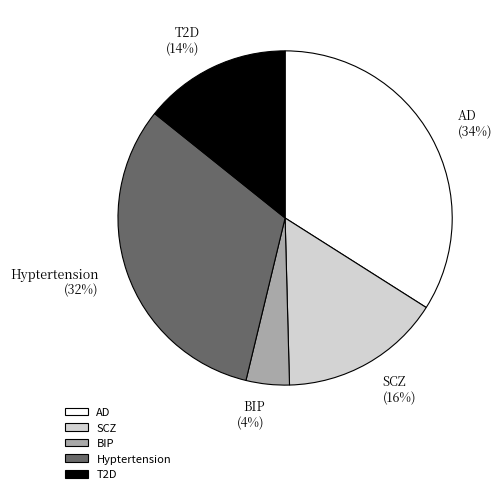

Does any single category account for the majority?

No